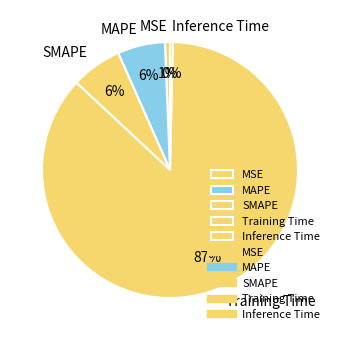

To the nearest percent, what percentage of the pie is SMAPE?

6%